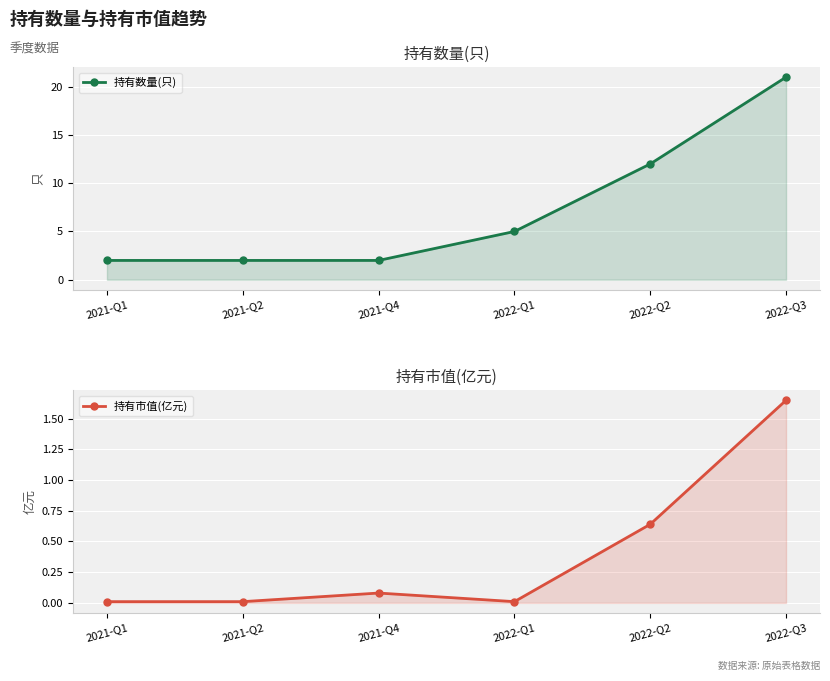

At which label does 持有数量(只) reach its peak?

2022-Q3